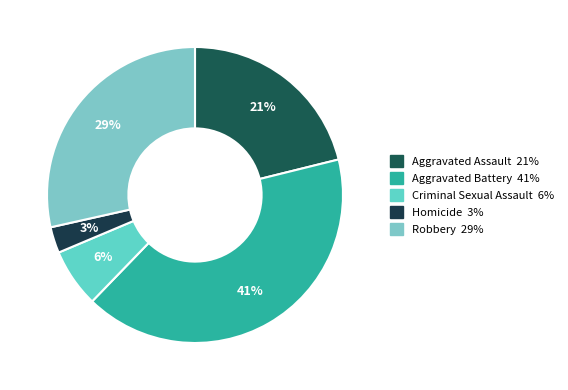

Does any single category account for the majority?

No